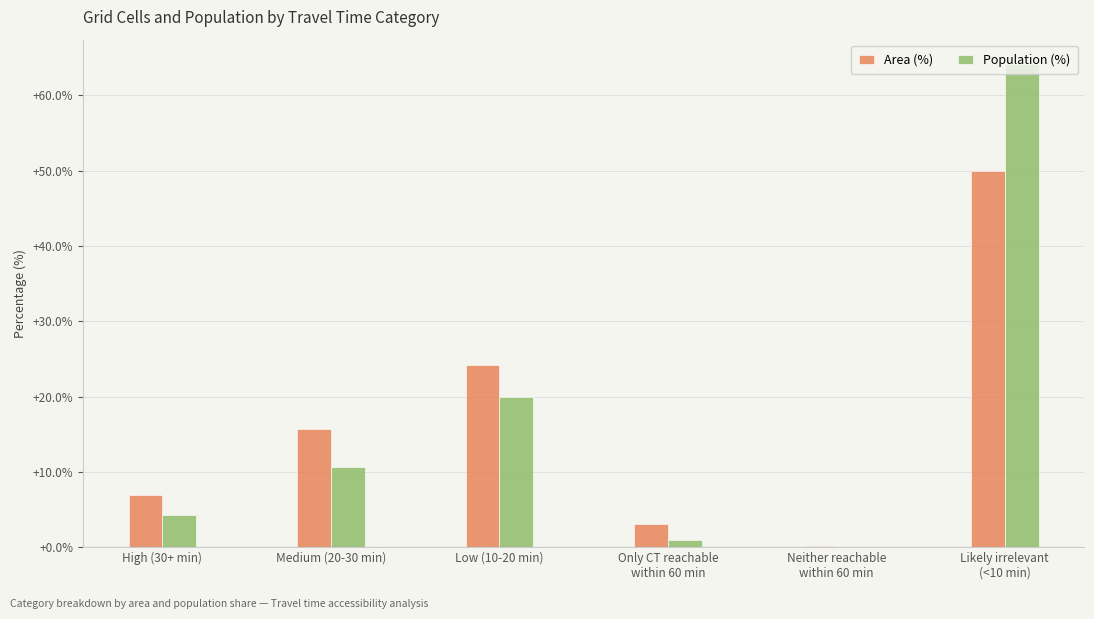

Which series has the largest range (max minus min)?

Population (%)